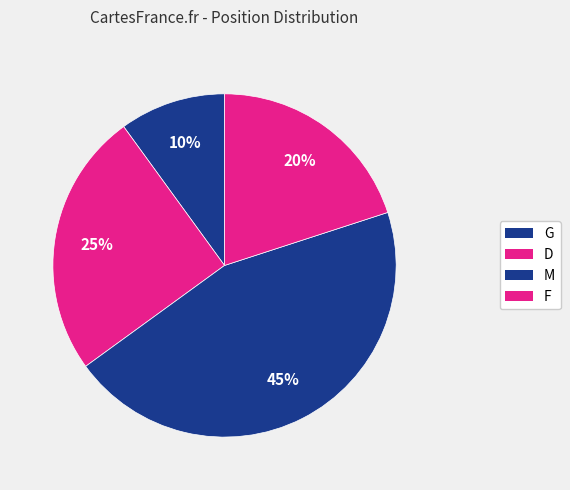

How many slices are in this pie chart?

4